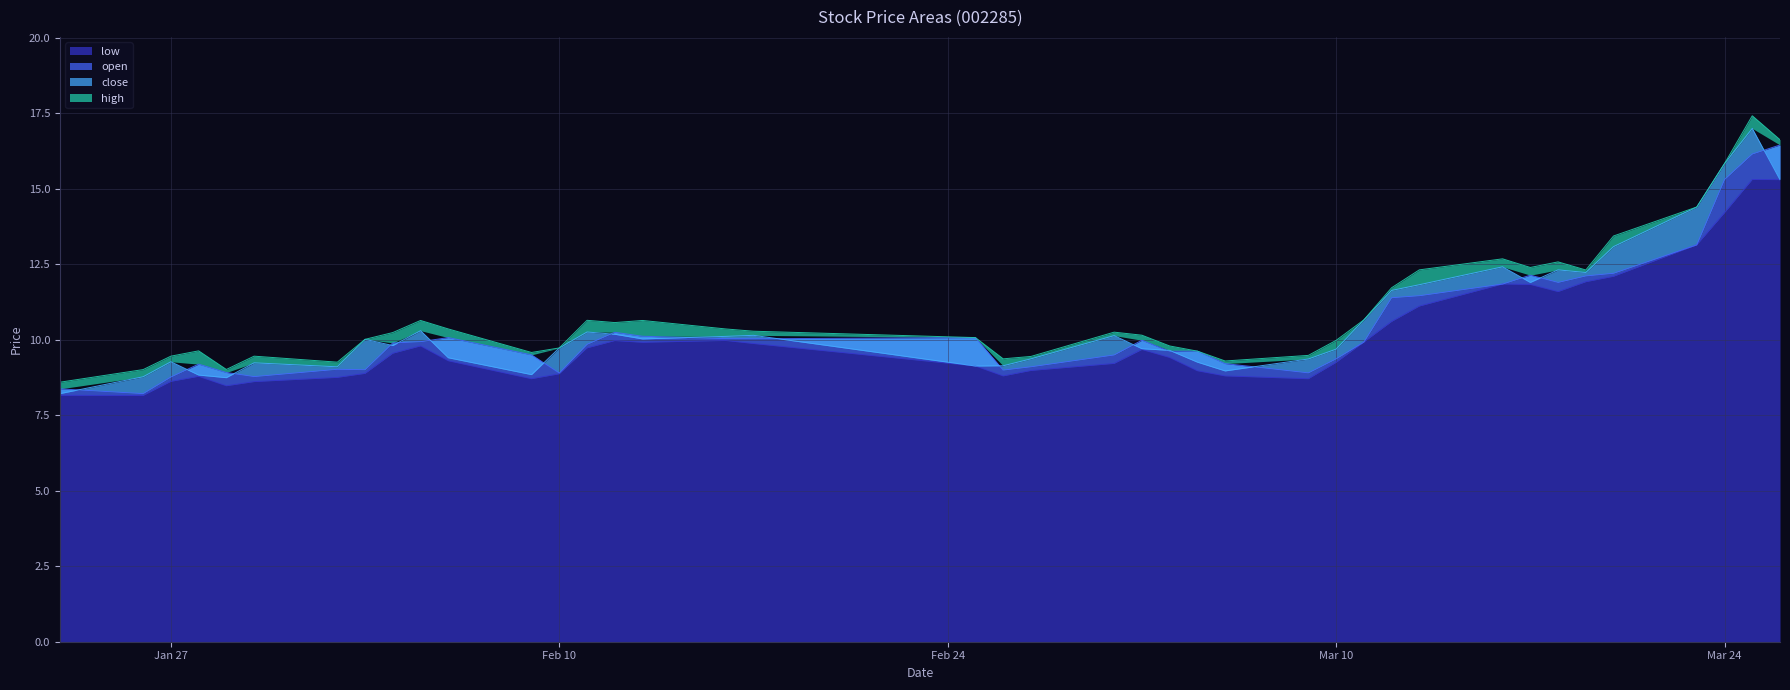

What is the lowest value of the low series?

8.2